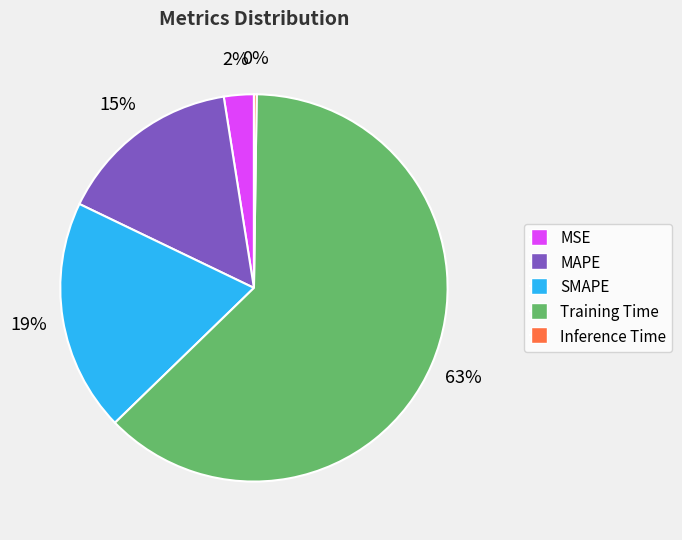

What percentage is the MAPE slice, to the nearest percent?

15%